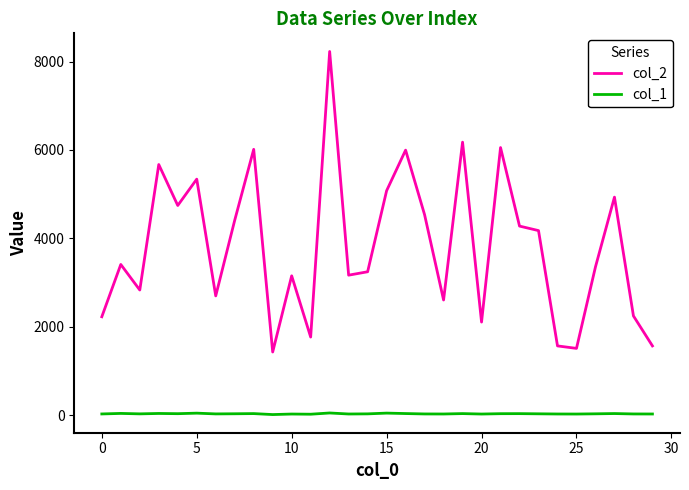

True or false: col_1 has more than 1 interior local peaks.

True